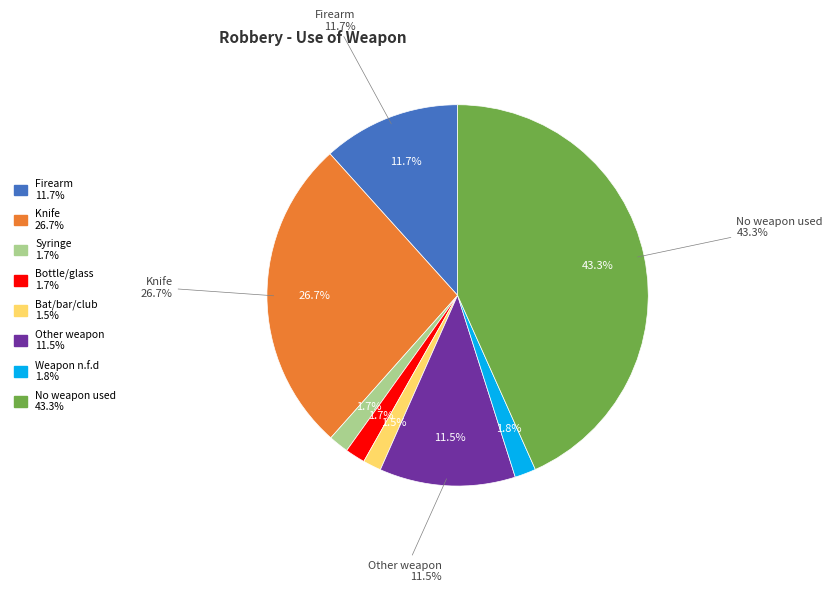

Does No weapon used represent more than half of the total?

No